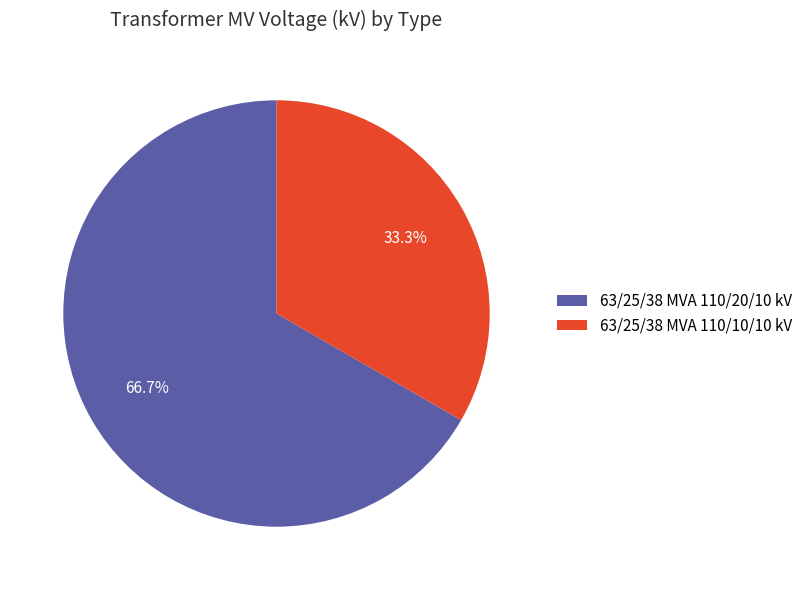

To the nearest percent, what is the difference between the 63/25/38 MVA 110/10/10 kV and 63/25/38 MVA 110/20/10 kV slice percentages?

33%